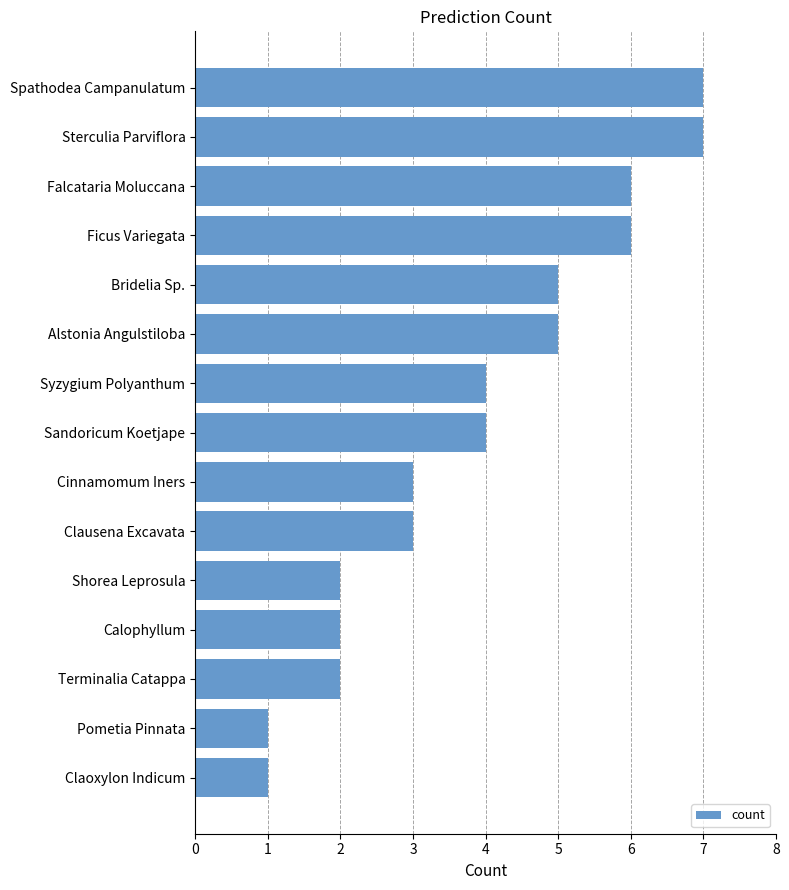

Between Terminalia Catappa and Pometia Pinnata, which is larger?

Terminalia Catappa